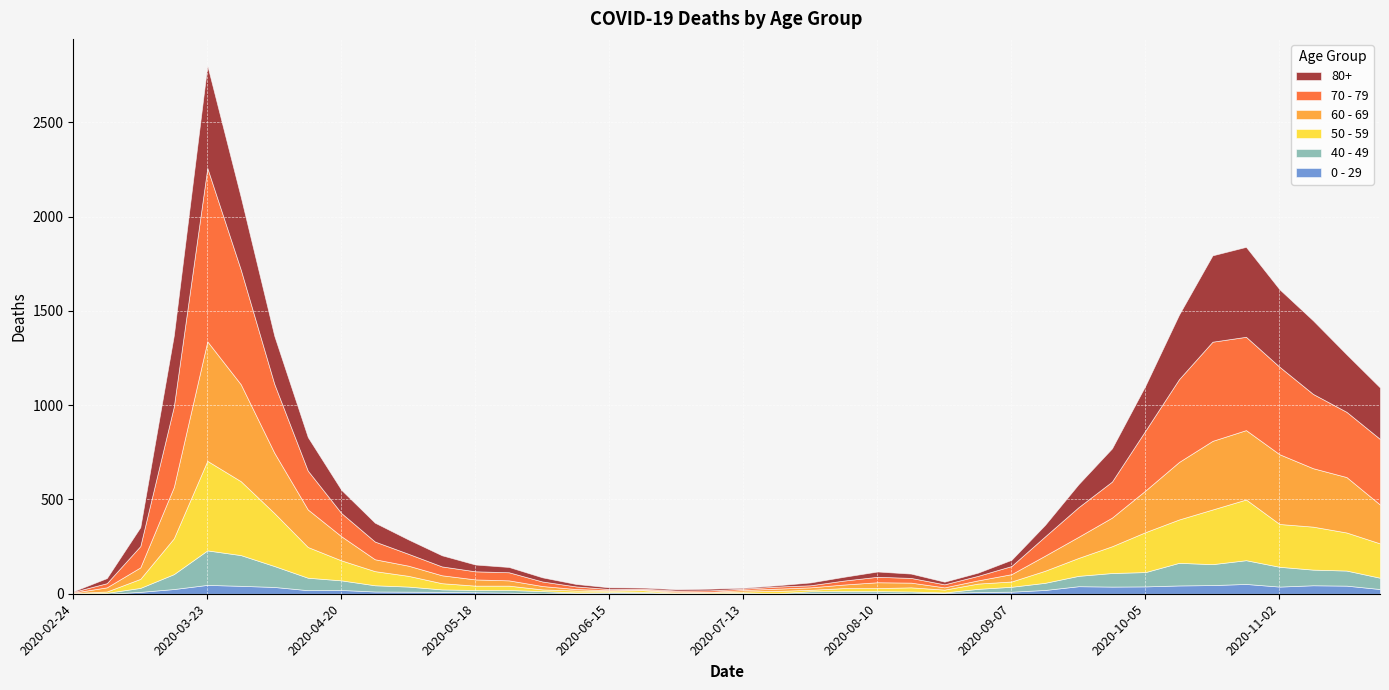

At which category is the sum across all series the highest?

2020-03-23